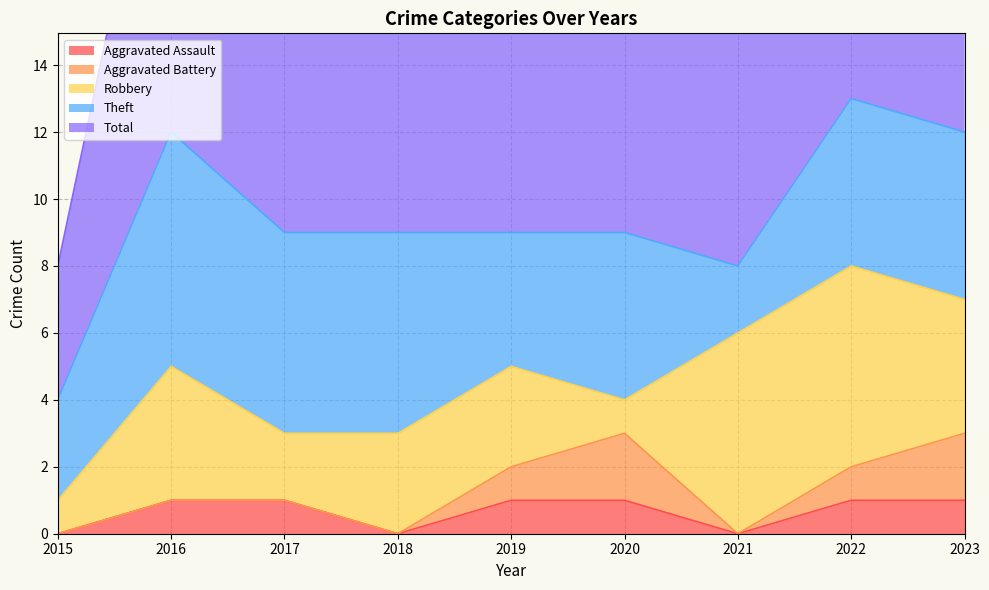

Reading left to right, list all the values displayed in this chart.

Aggravated Assault: 0	1	1	0	1	1	0	1	1
Aggravated Battery: 0	0	0	0	1	2	0	1	2
Robbery: 1	4	2	3	3	1	6	6	4
Theft: 3	7	6	6	4	5	2	5	5
Total: 4	12	9	9	9	9	8	13	12